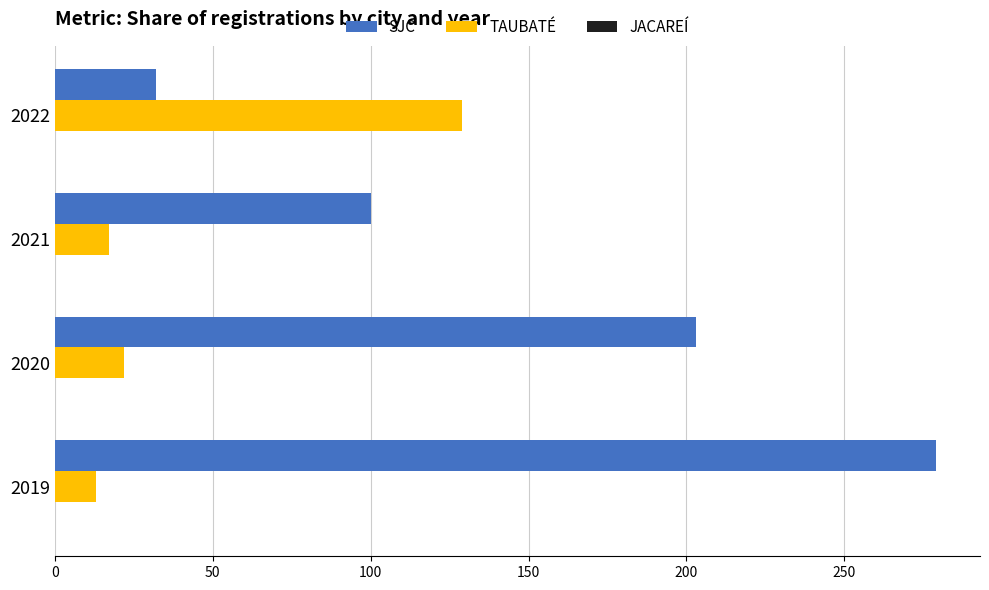

What is the greatest value displayed?

279